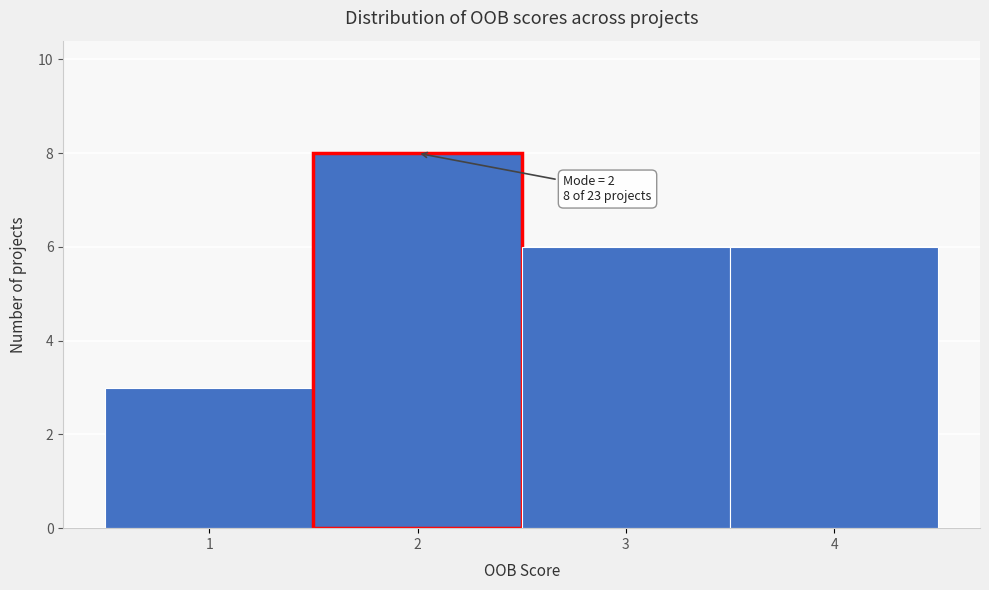

Over which range of the x-axis is the bar tallest?

1.5 to 2.5